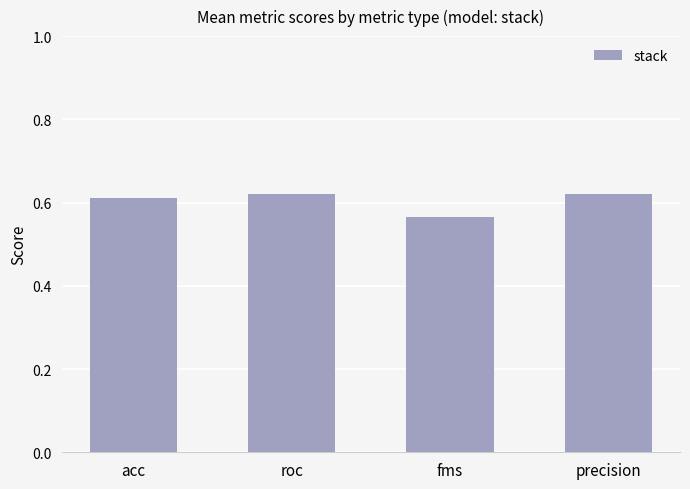

What position from the right is fms?

2